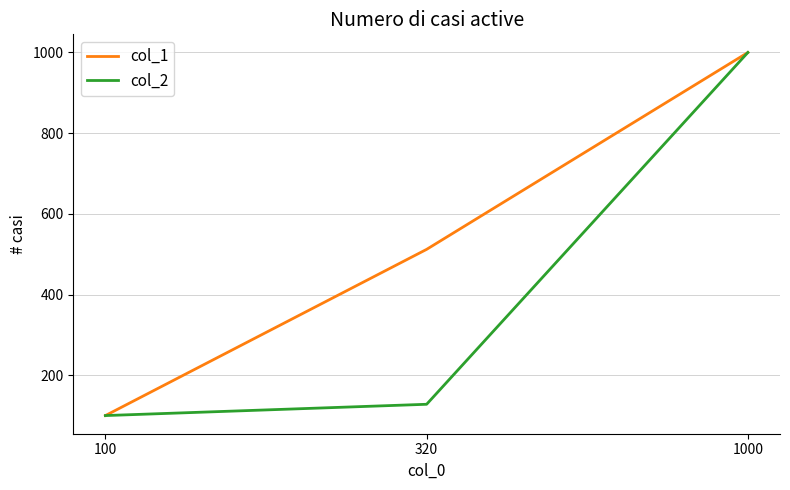

The col_1 series shows 821 at 320. True or false?

False